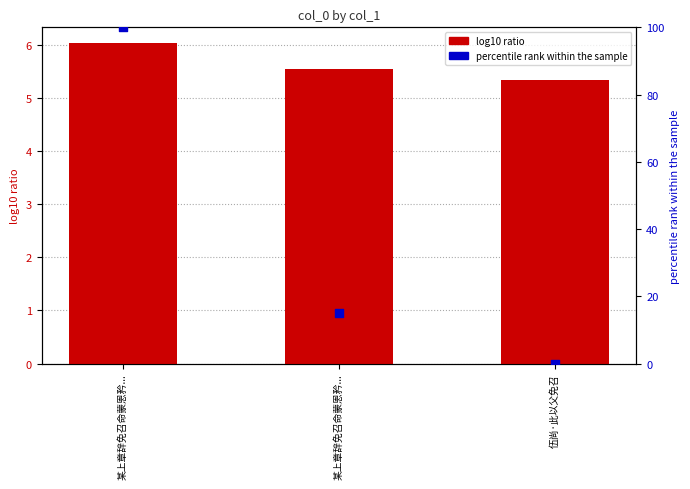

At which category is the sum across all series the highest?

某上章辞免召命蒙恩矜...